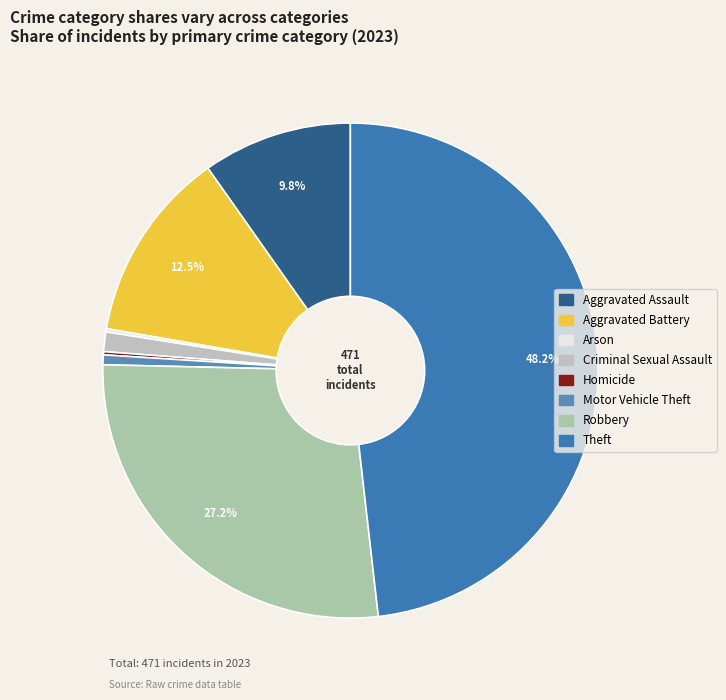

Count the number of slices in the pie.

8